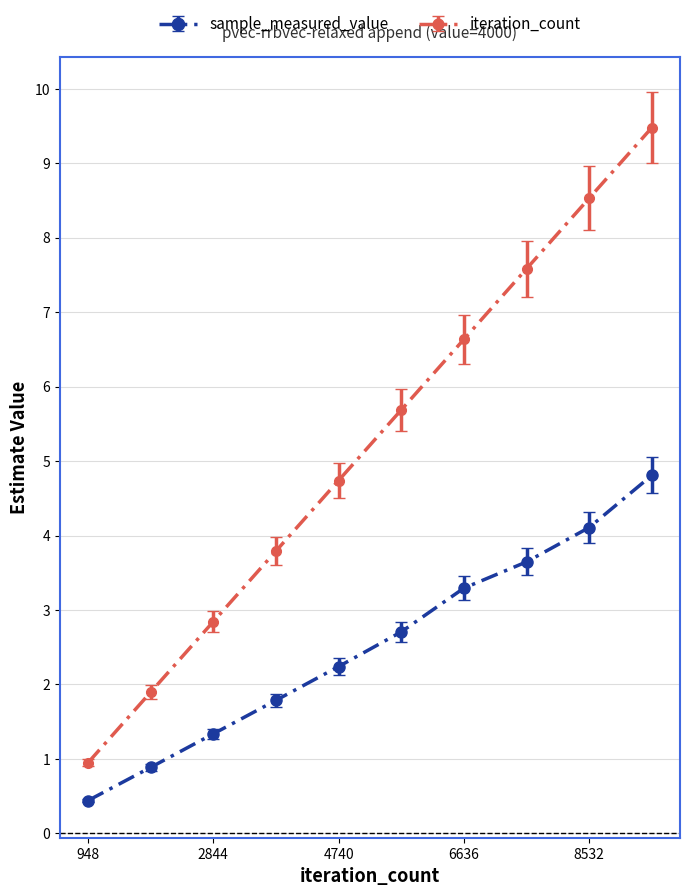

What is the average value of the iteration_count series?

5.2